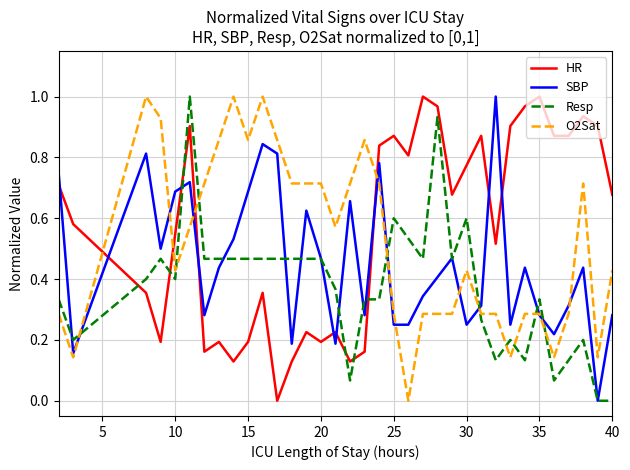

True or false: HR and SBP cross at least once.

True